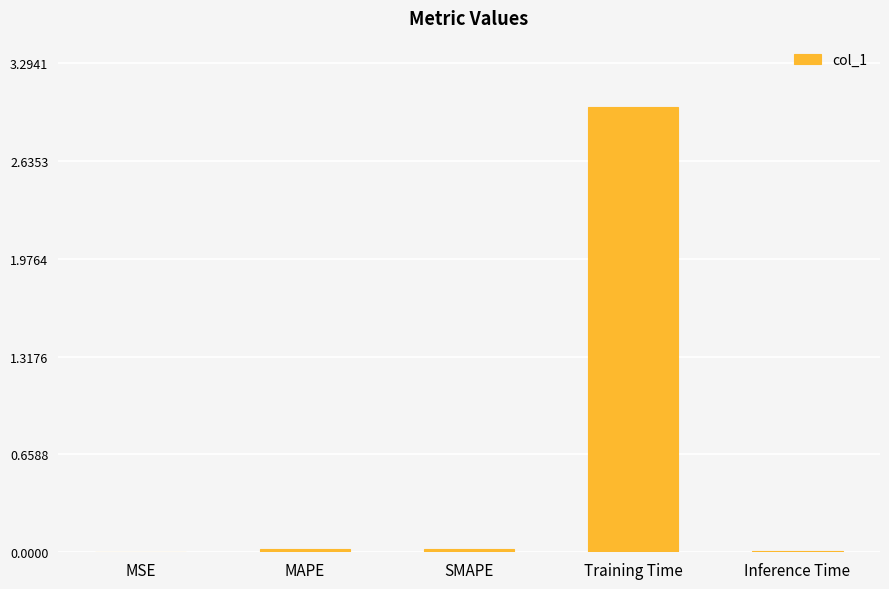

What is the sum of the values at SMAPE and Training Time?

3.0